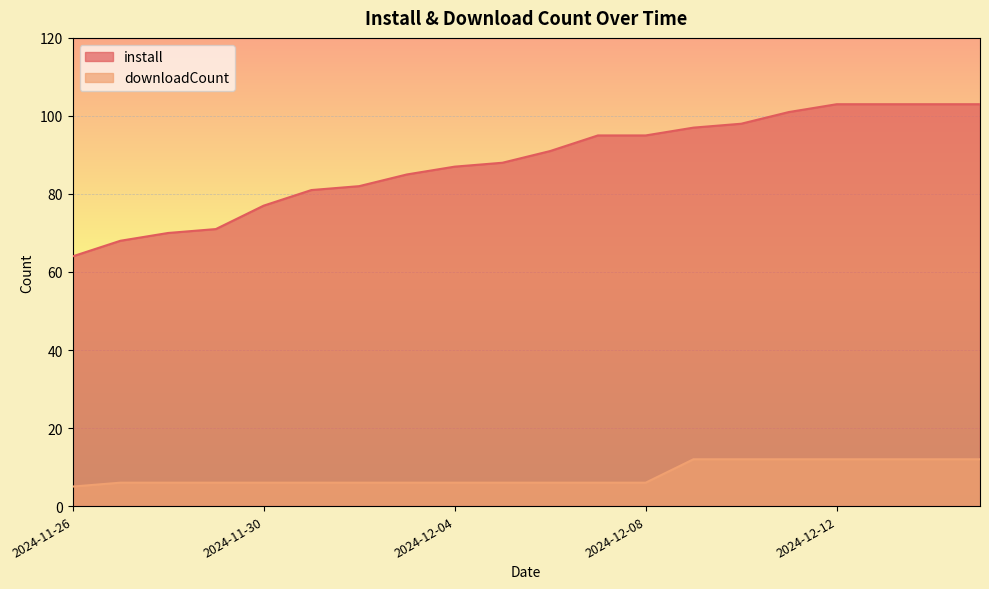

What is the difference between the maximum and minimum values in the downloadCount series?

7